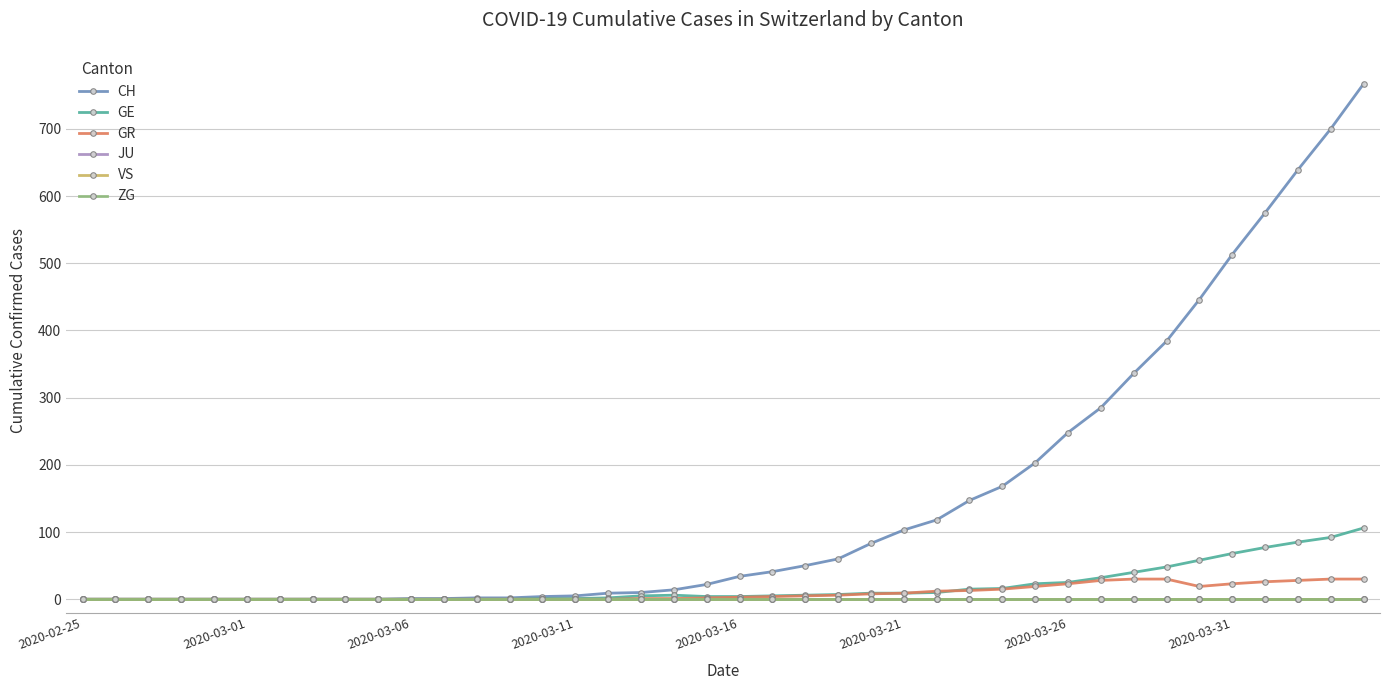

Which series has the largest total across all categories?

CH